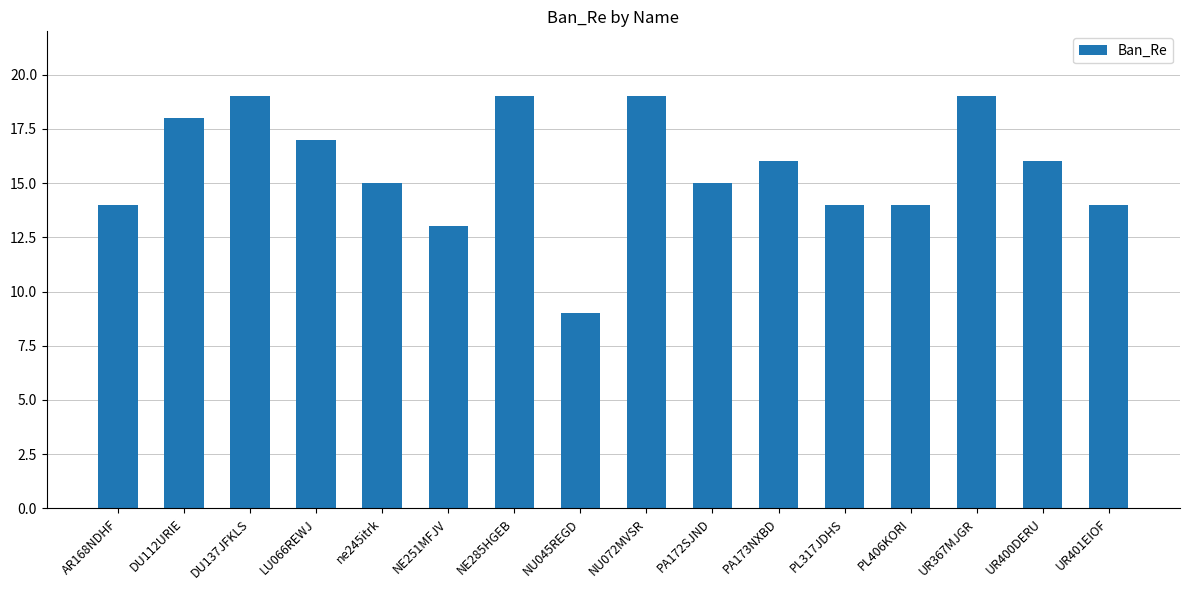

What is the value of the 3rd bar from the left?

19